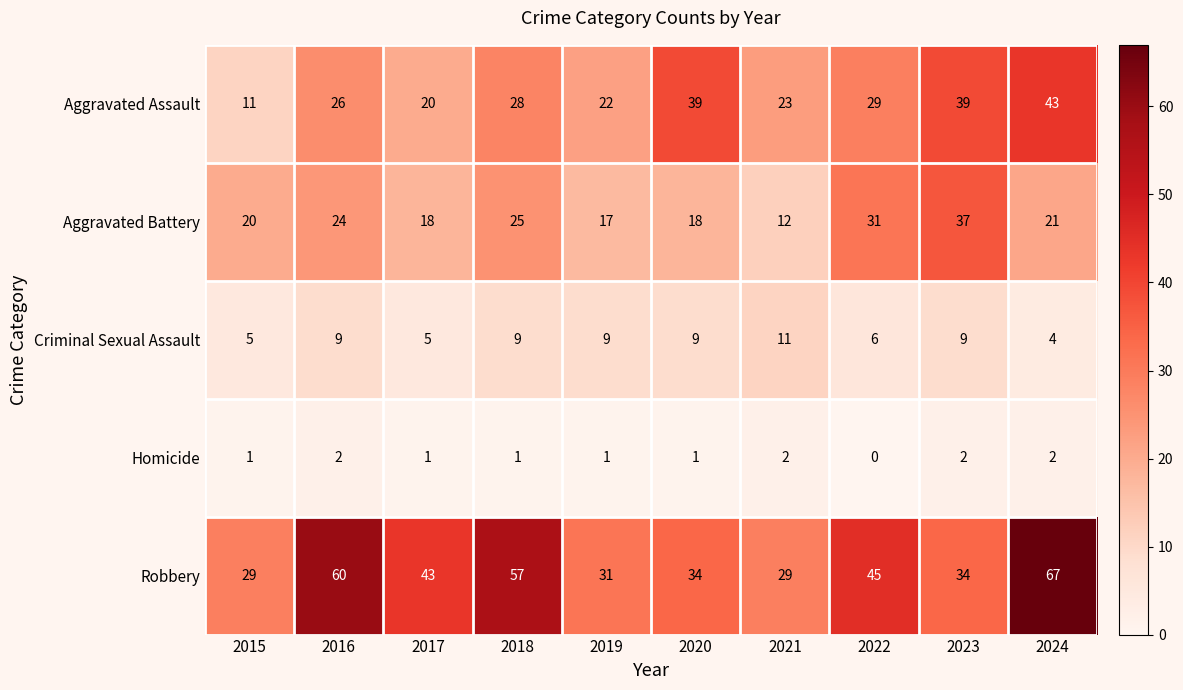

The Criminal Sexual Assault series shows 8 at 2015. True or false?

False